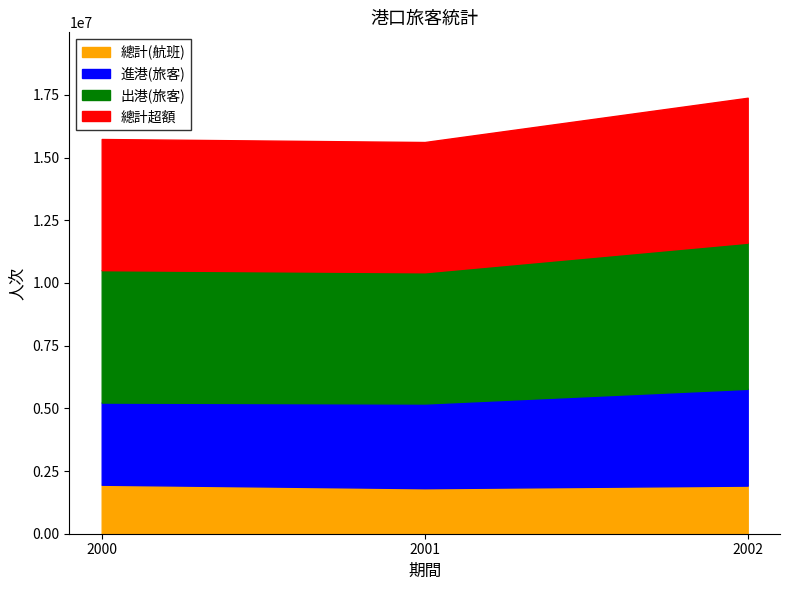

Does the chart have visible grid lines?

No